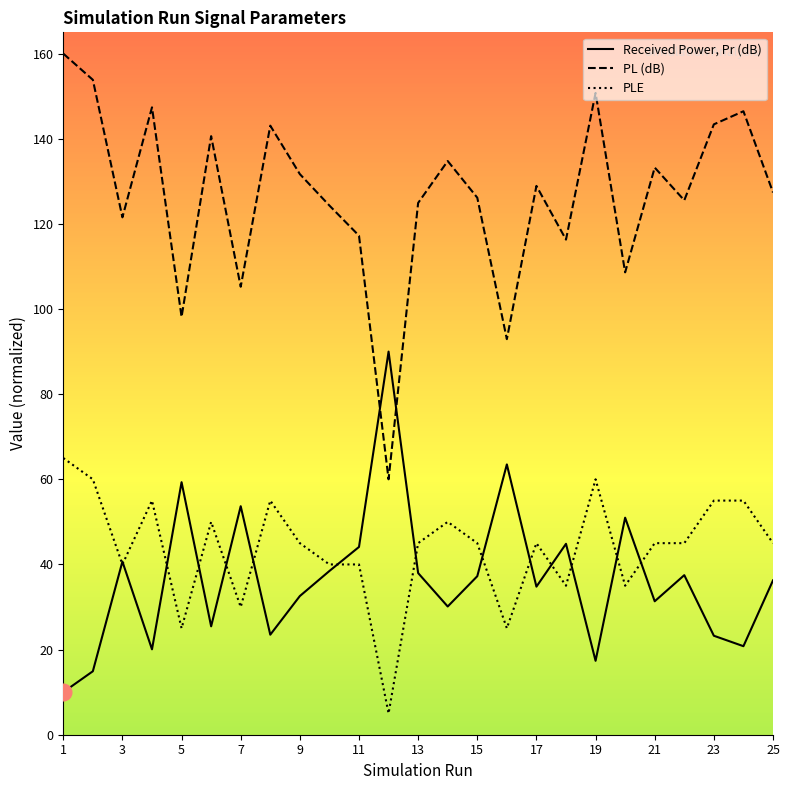

How many data points does each series have?

25